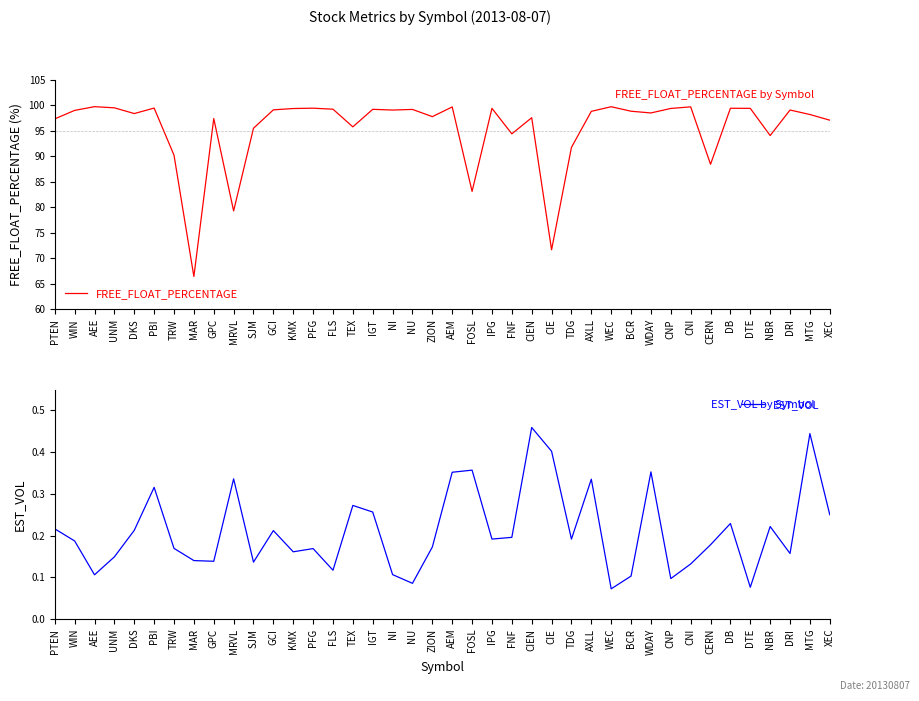

Reading left to right, transcribe all the data shown in this chart.

FREE_FLOAT_PERCENTAGE: 97.4	99.0	99.8	99.5	98.4	99.5	90.3	66.4	97.4	79.3	95.5	99.1	99.4	99.5	99.3	95.8	99.2	99.1	99.2	97.8	99.7	83.1	99.4	94.4	97.6	71.7	91.8	98.9	99.8	98.9	98.5	99.4	99.7	88.5	99.5	99.4	94.1	99.1	98.2	97.1
EST_VOL: 0.2	0.2	0.1	0.1	0.2	0.3	0.2	0.1	0.1	0.3	0.1	0.2	0.2	0.2	0.1	0.3	0.3	0.1	0.1	0.2	0.4	0.4	0.2	0.2	0.5	0.4	0.2	0.3	0.1	0.1	0.4	0.1	0.1	0.2	0.2	0.1	0.2	0.2	0.4	0.3